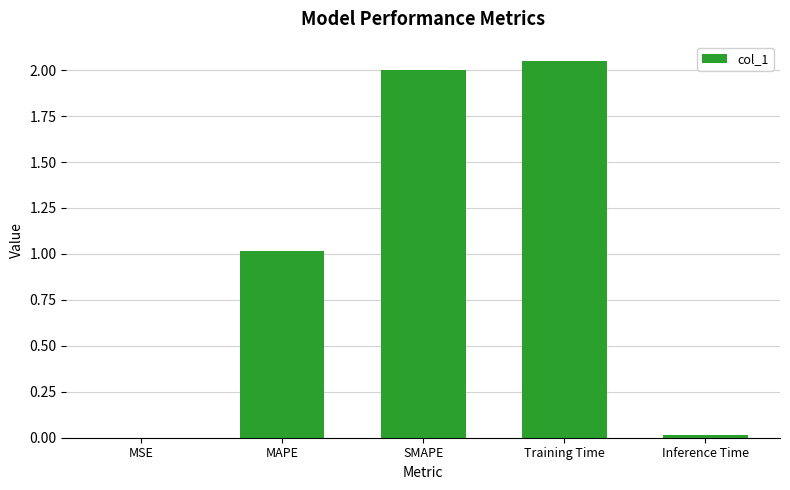

What is the sum of all values?

5.1